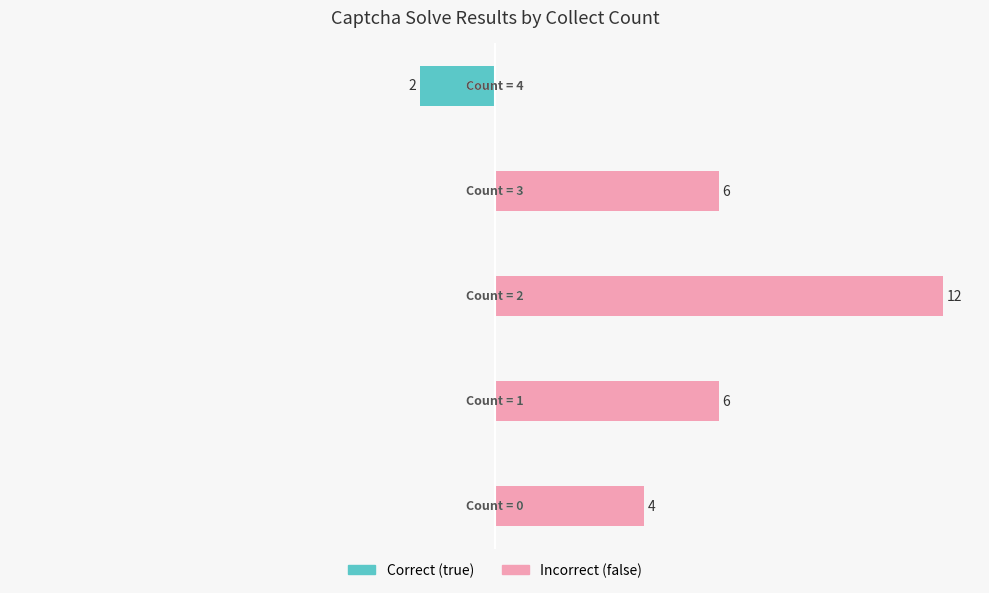

The Incorrect (false) series shows -5 at 4. True or false?

False